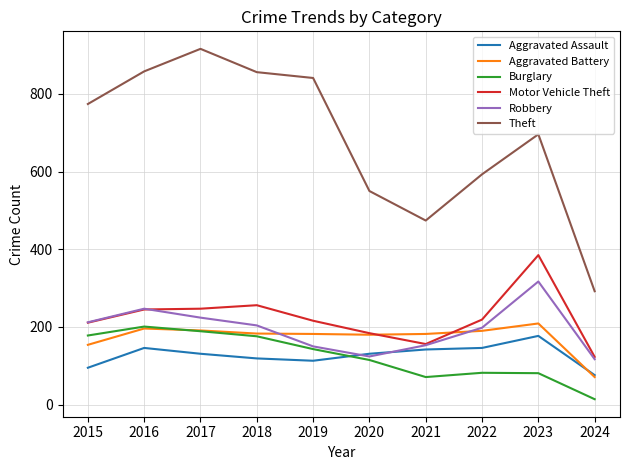

Which series has the largest total across all categories?

Theft